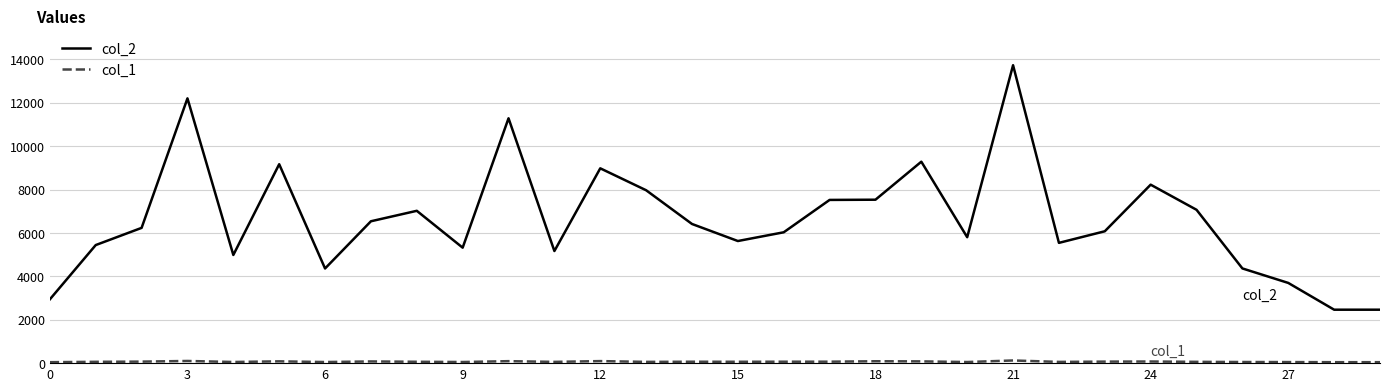

Which series has the widest spread of values?

col_2